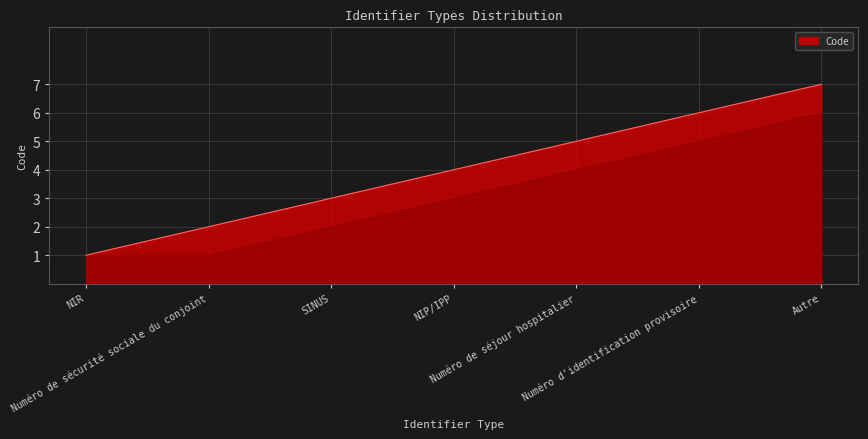

Rank the categories by value from highest to lowest.

Autre, Numéro d'identification provisoire, Numéro de séjour hospitalier, NIP/IPP, SINUS, Numéro de sécurité sociale du conjoint, NIR